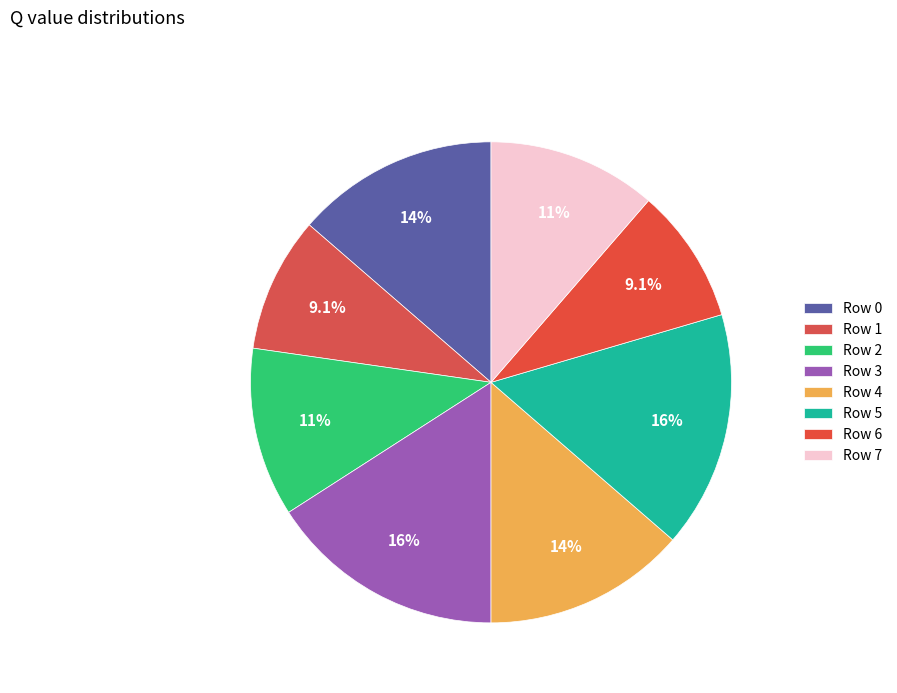

Which has a higher value, Row 2 or Row 6?

Row 2